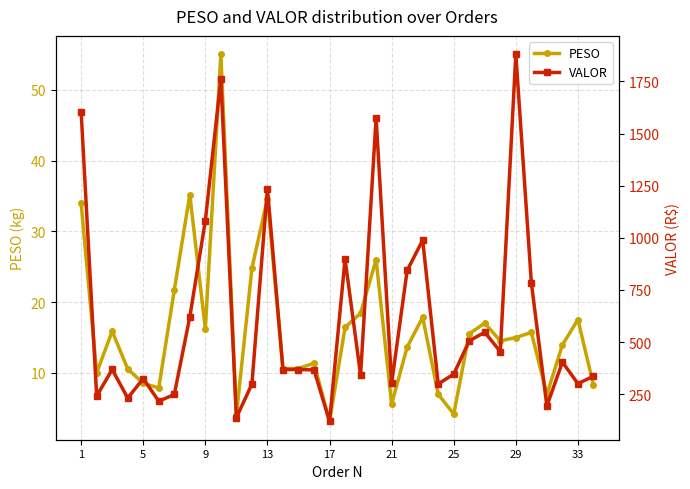

Where does the PESO series first go above 15?

1